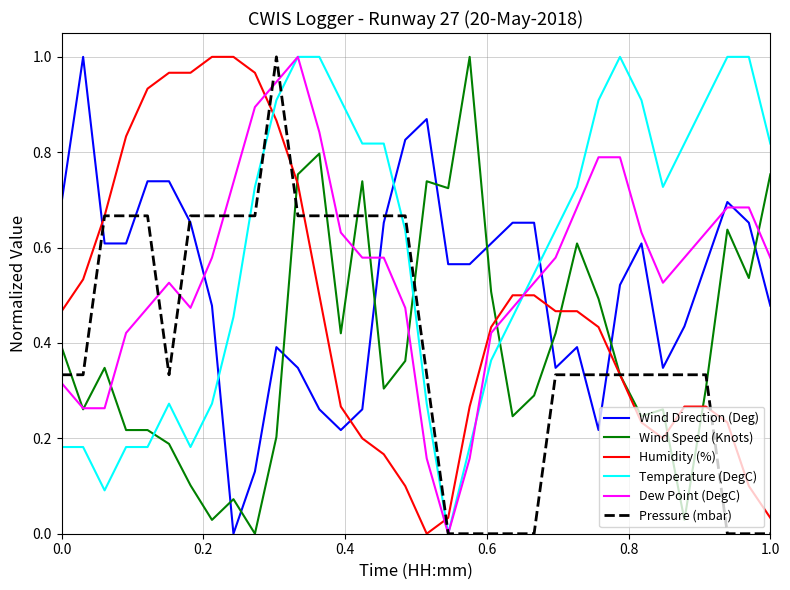

What are all the series names shown in the legend?

Wind Direction (Deg), Wind Speed (Knots), Humidity (%), Temperature (DegC), Dew Point (DegC), Pressure (mbar)